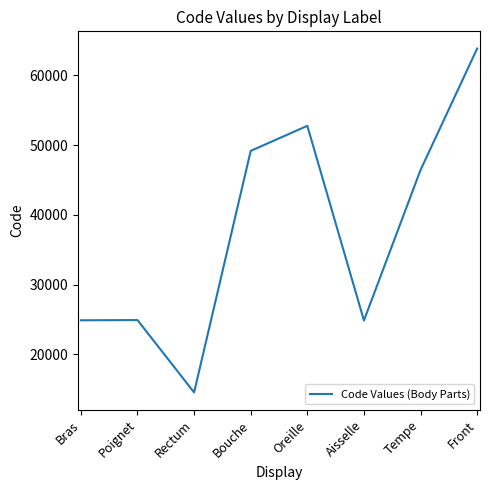

How many values are below 46450?

4